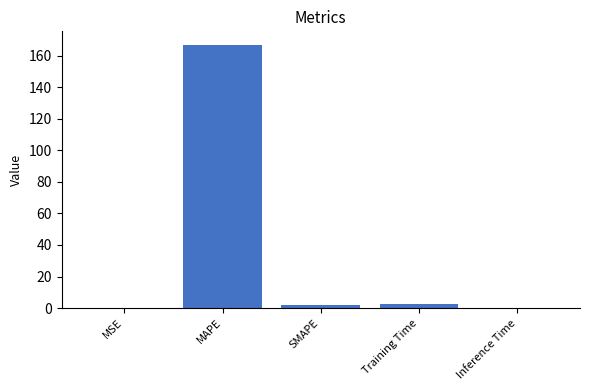

Are the bars horizontal?

No